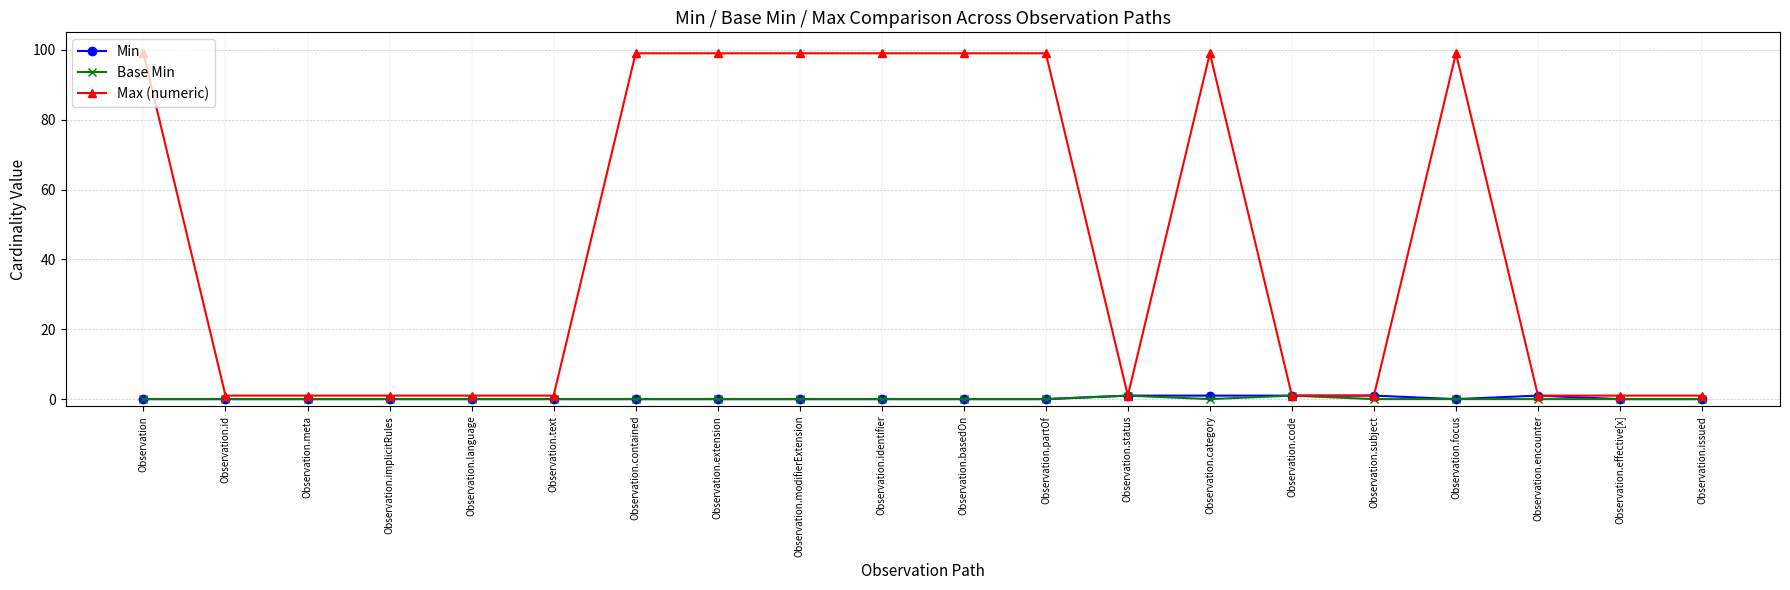

Reading left to right, what are all the values shown in this chart?

Min: 0	0	0	0	0	0	0	0	0	0	0	0	1	1	1	1	0	1	0	0
Base Min: 0	0	0	0	0	0	0	0	0	0	0	0	1	0	1	0	0	0	0	0
Max (numeric): 99	1	1	1	1	1	99	99	99	99	99	99	1	99	1	1	99	1	1	1